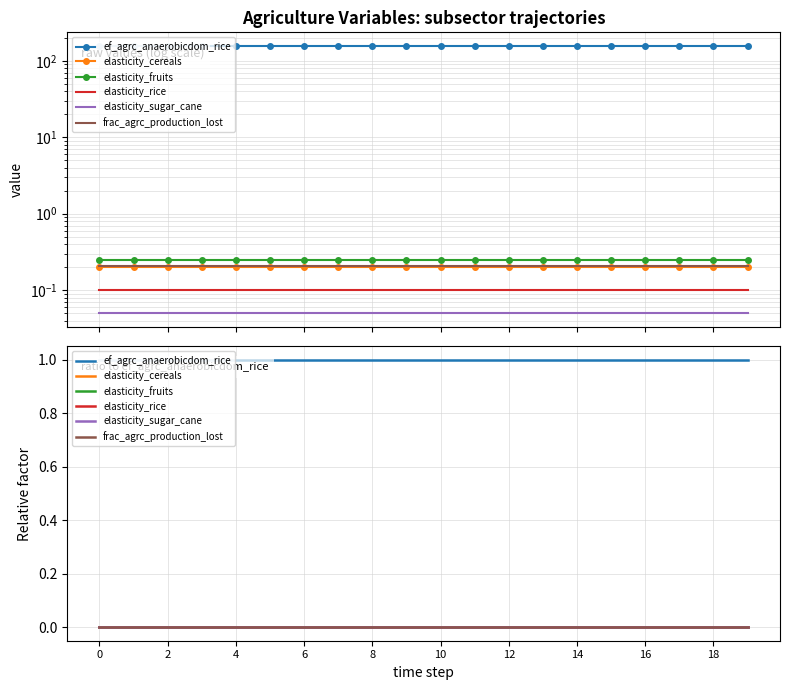

Which series has the widest spread of values?

ef_agrc_anaerobicdom_rice